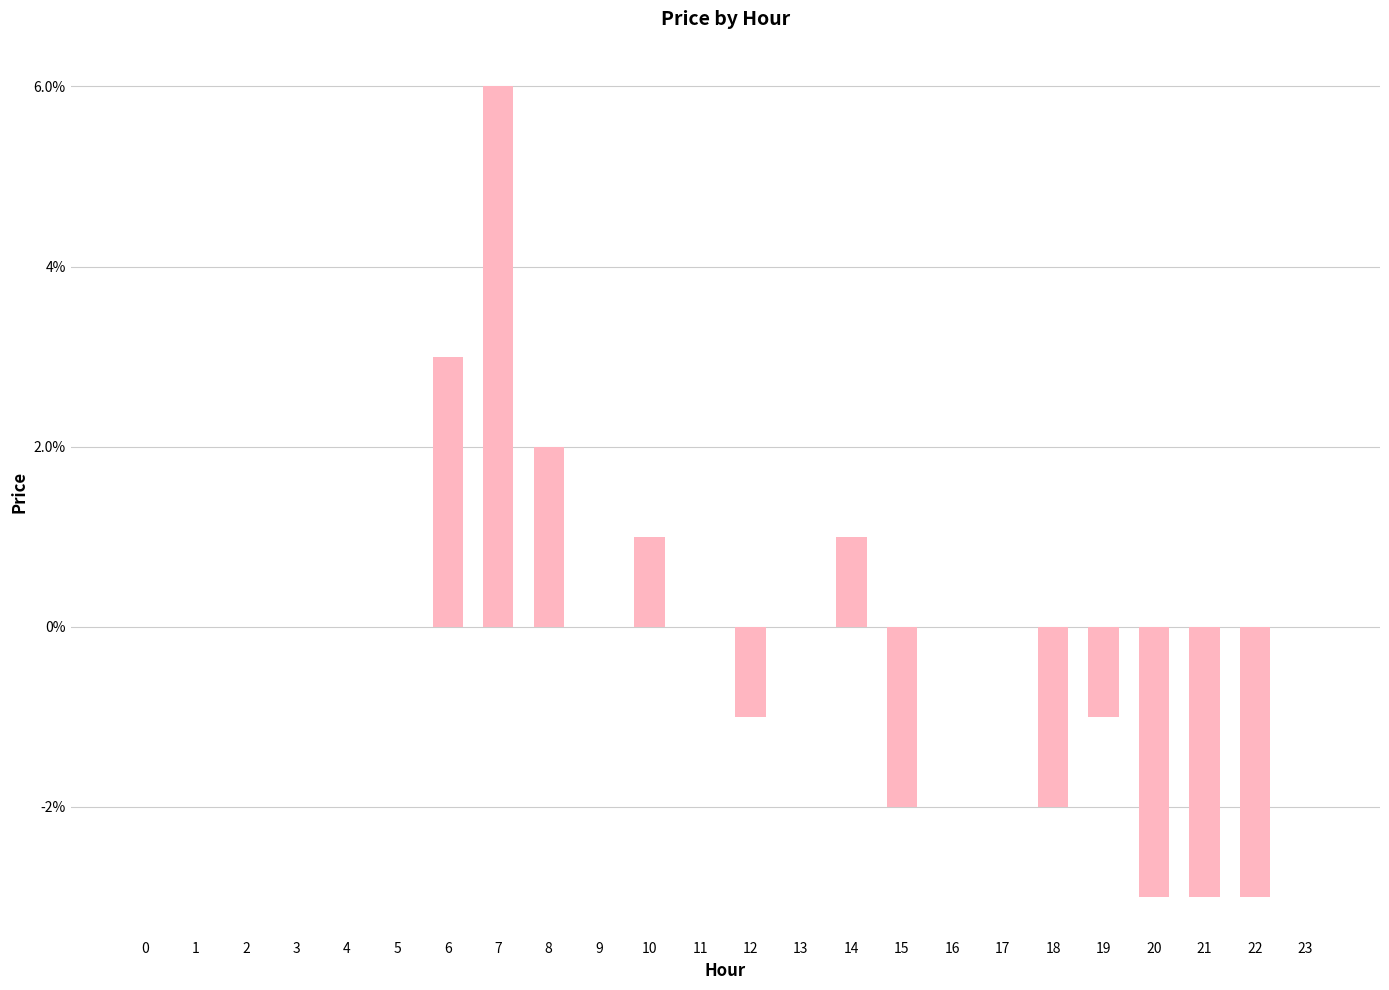

The value at 3 is 0.0. True or false?

False